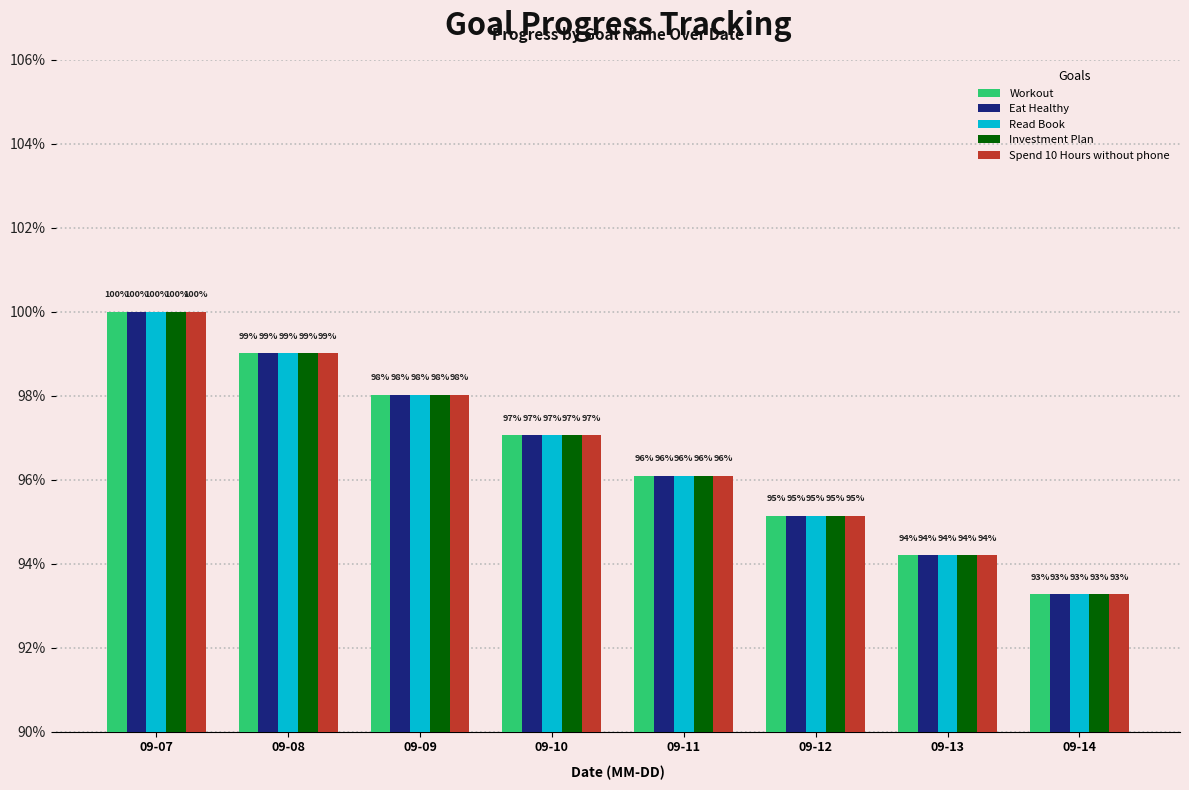

Which series has the largest total across all categories?

Workout